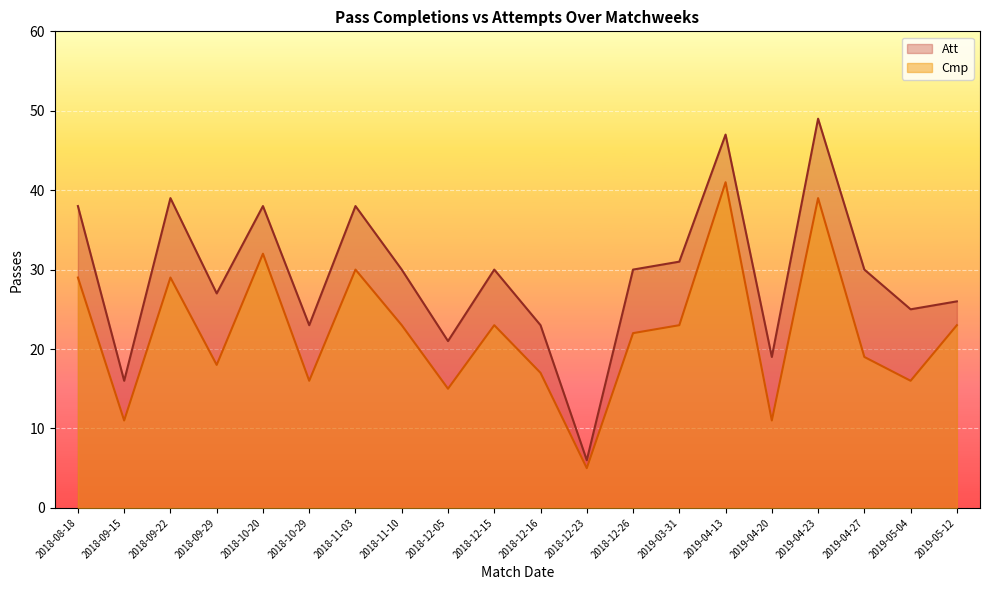

How many lines are shown in the chart?

2